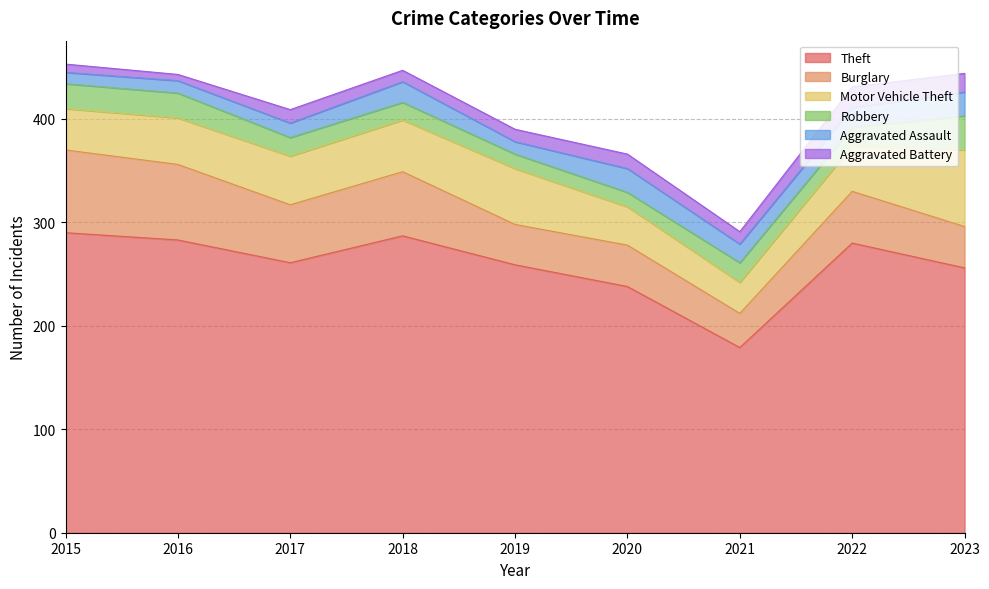

At how many categories does at least one series exceed 60?

9